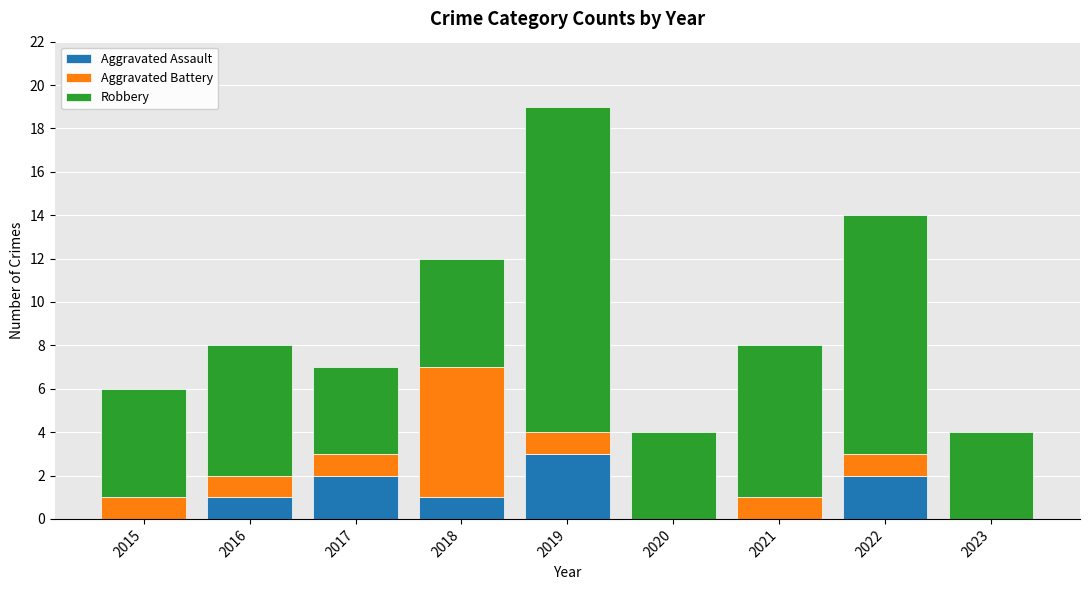

What is the maximum value for Aggravated Assault?

3